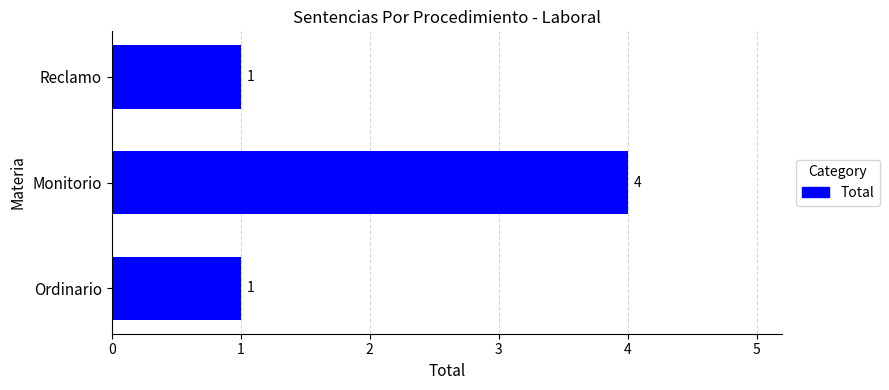

What is the change in value from Monitorio to Reclamo?

-3